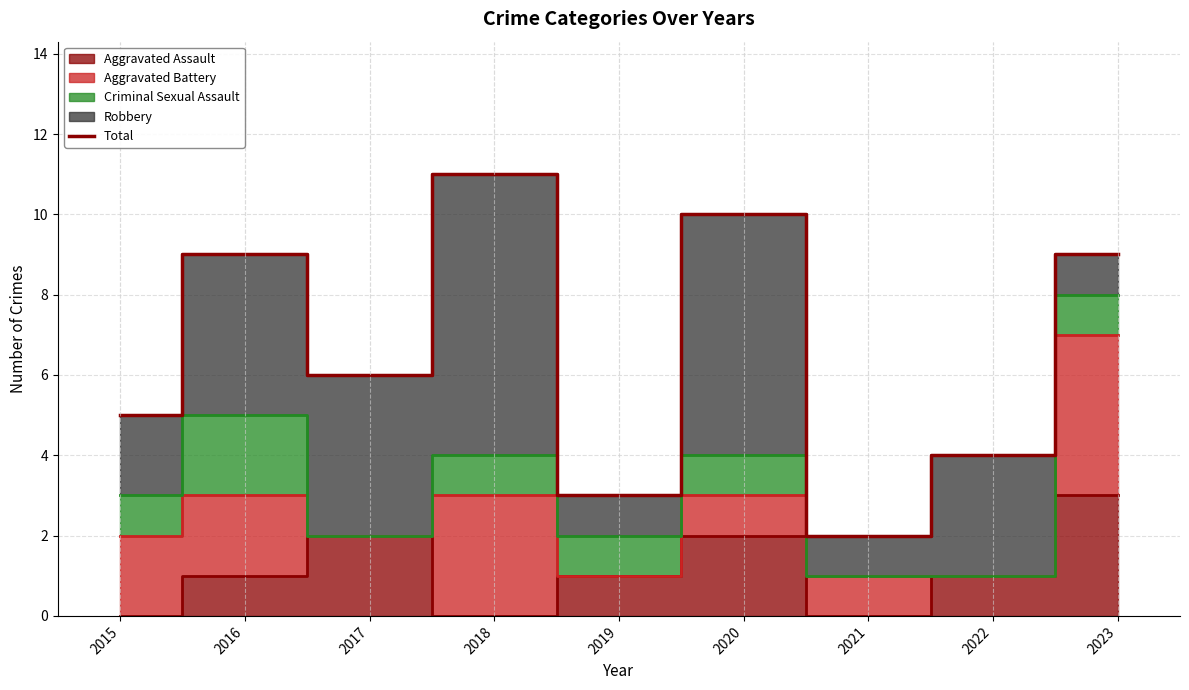

Reading left to right, list all the values displayed in this chart.

2015=5	2016=9	2017=6	2018=11	2019=3	2020=10	2021=2	2022=4	2023=9